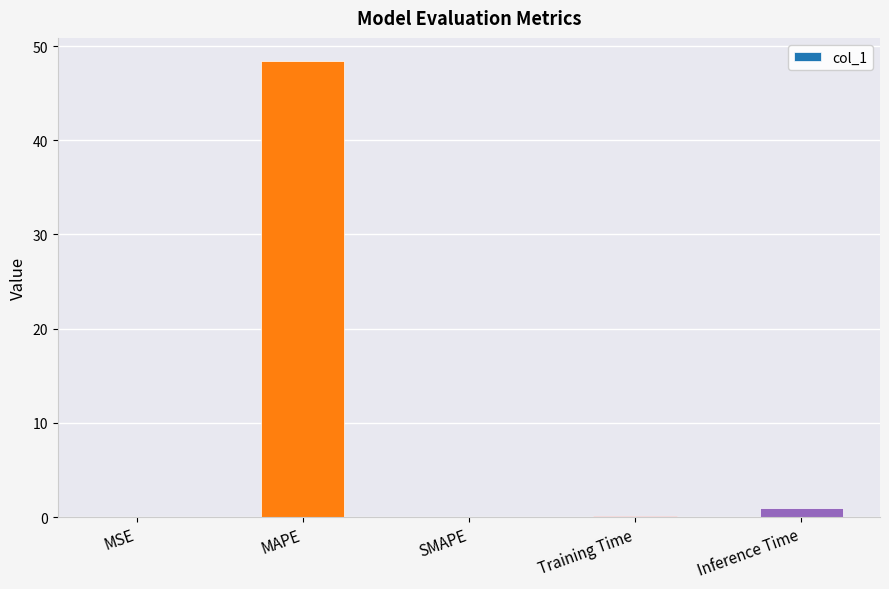

Count the number of categories in the chart.

5